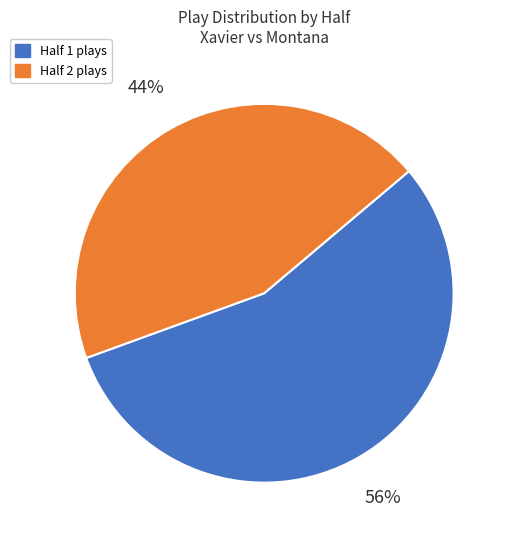

Is it true that Half 2 plays is 44% of the pie?

True